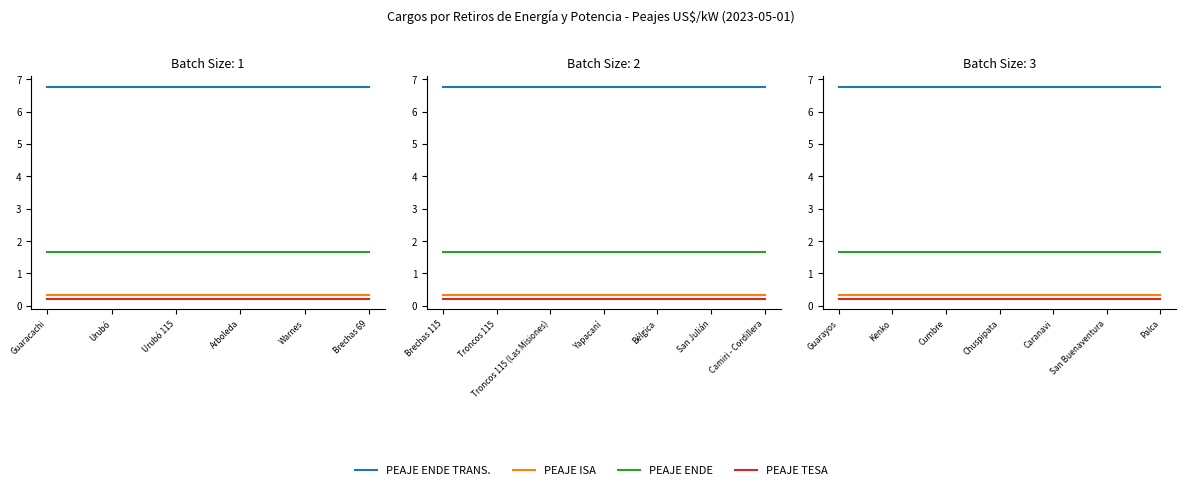

What is the minimum value for PEAJE ISA?

0.3